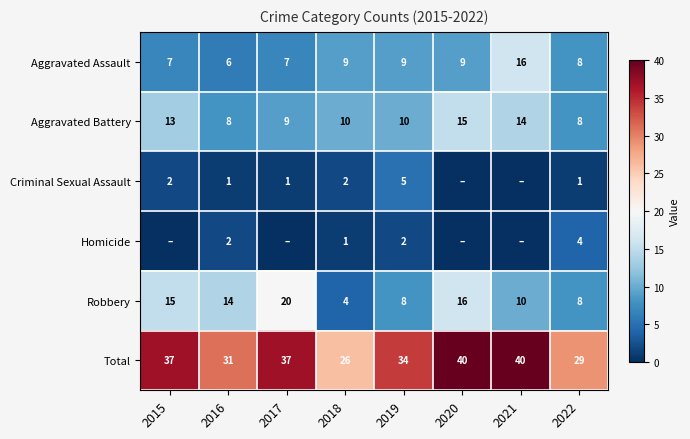

What is the difference between the highest and lowest values at 2018?

25